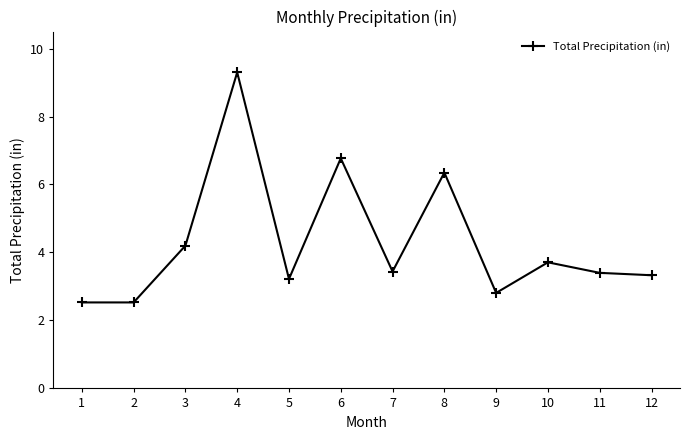

At which category does the data reach its first local peak?

4